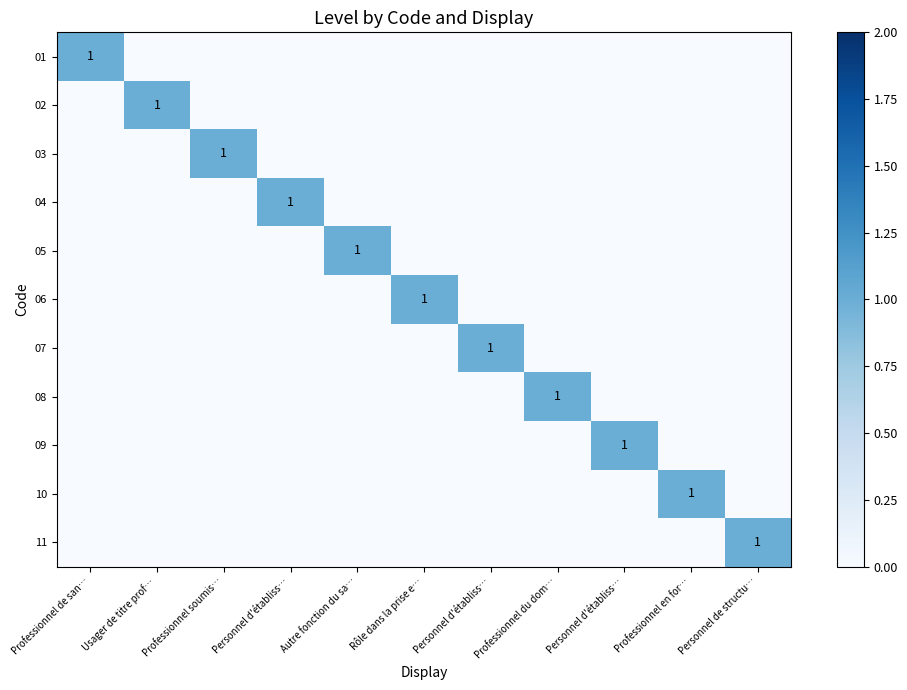

Is the value of 02 at Personnel d'établiss… greater than the value of 05 at Professionnel en for…?

No